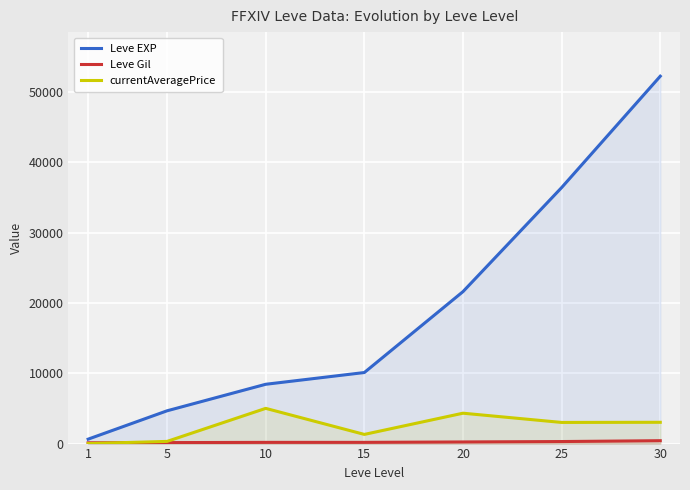

How many distinct data groups are displayed?

3